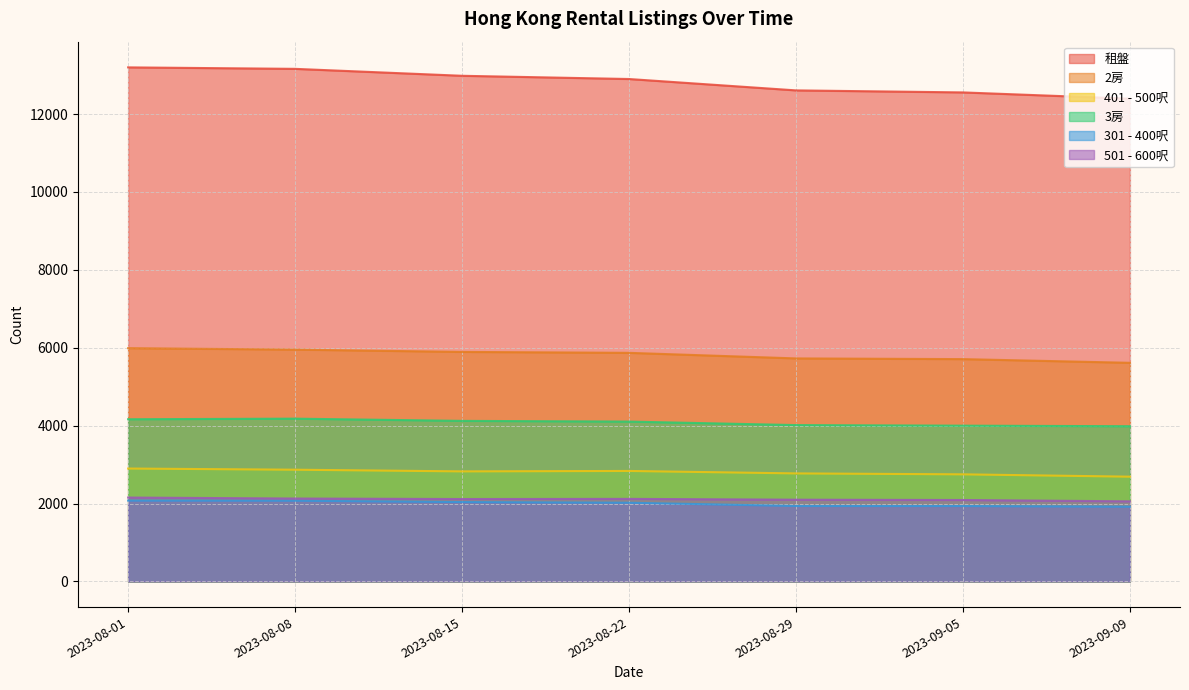

What is the lowest value of the 301 - 400呎 series?

1919